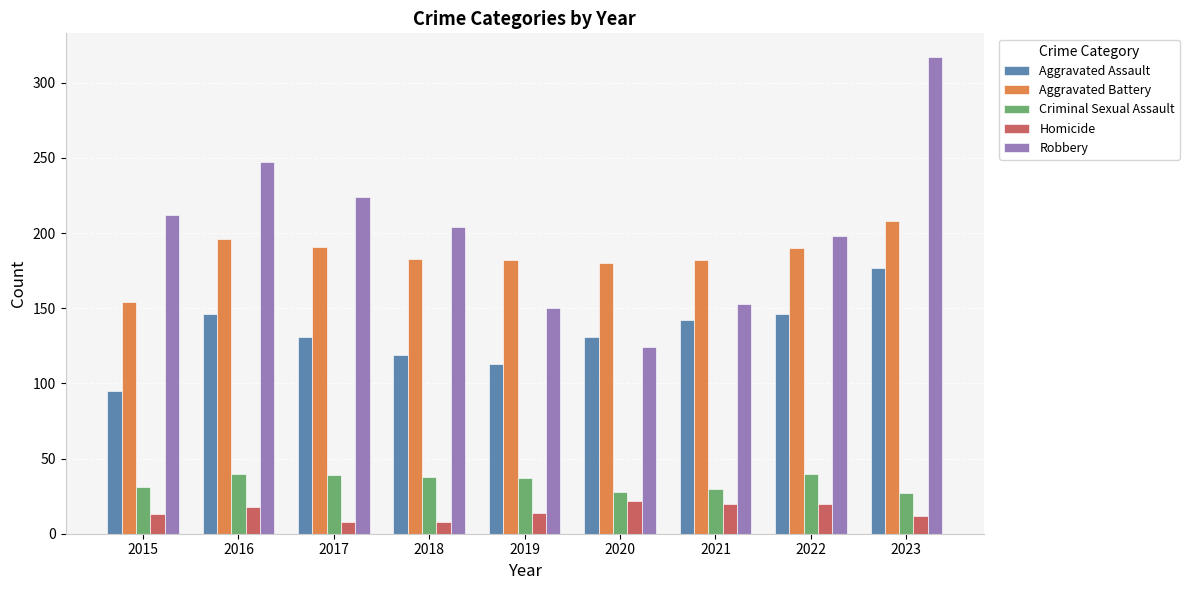

The value of Aggravated Assault at 2018 is 119. True or false?

True